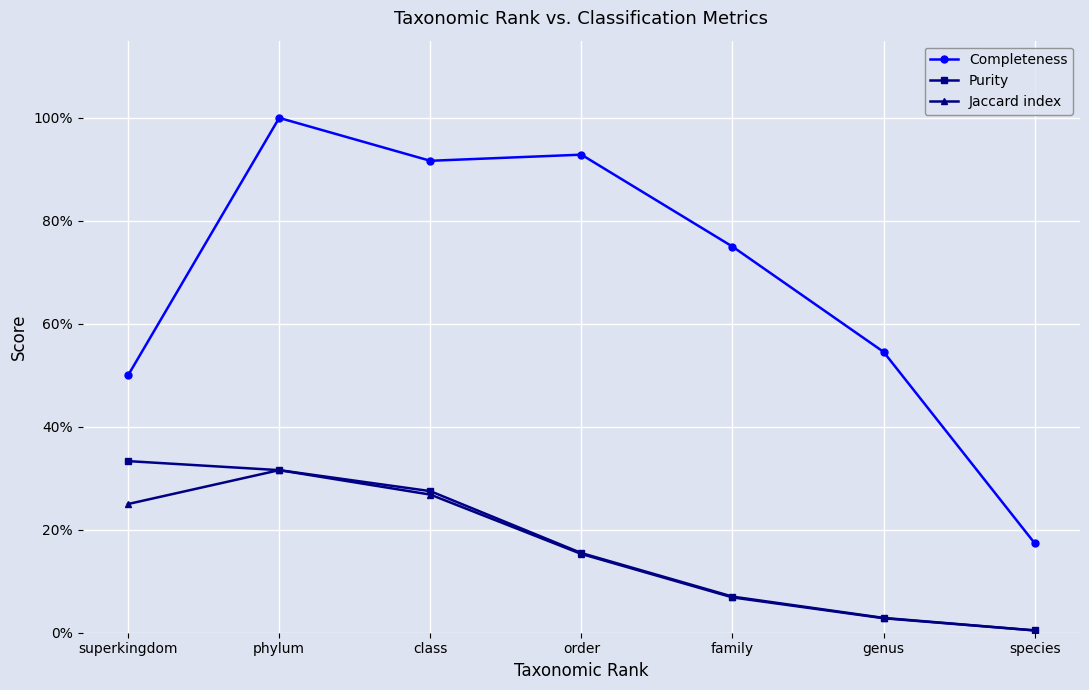

What are all the series names shown in the legend?

Completeness, Purity, Jaccard index